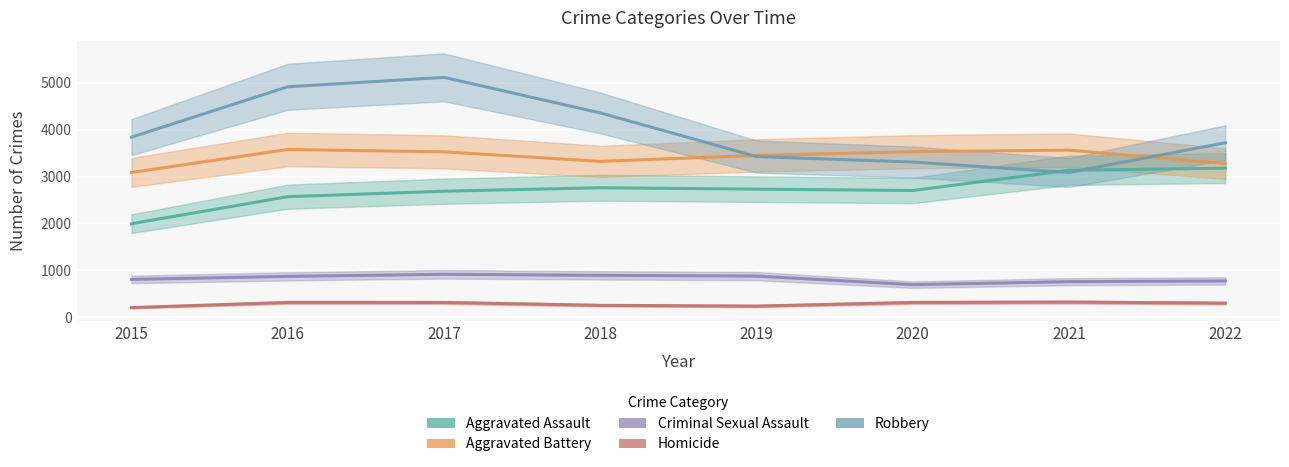

List the labels in order of Aggravated Battery value, largest first.

2016, 2021, 2020, 2017, 2019, 2018, 2022, 2015